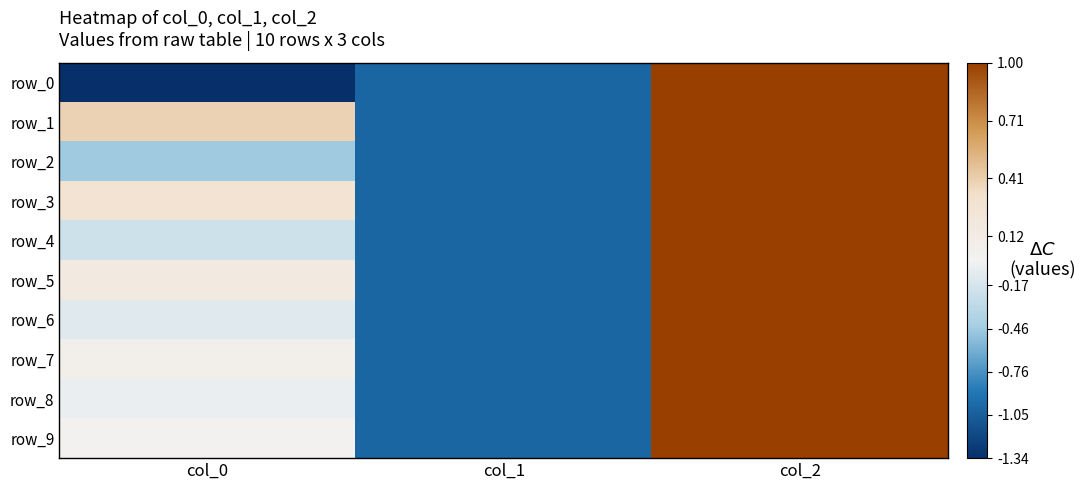

At which label does row_2 reach its peak?

col_2